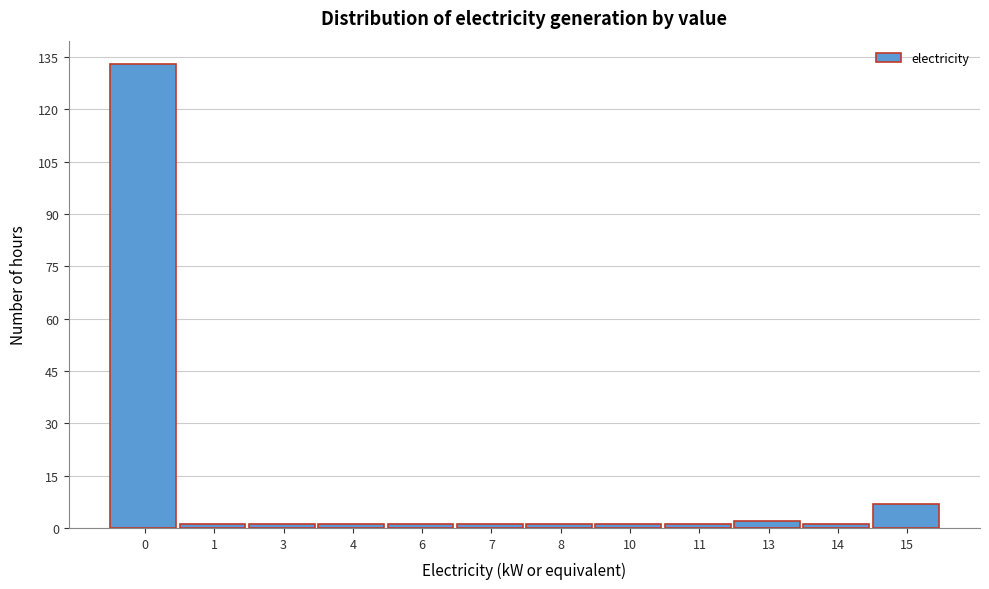

Reading left to right, list all the values displayed in this chart.

0=133	1=1	3=1	4=1	6=1	7=1	8=1	10=1	11=1	13=2	14=1	15=7